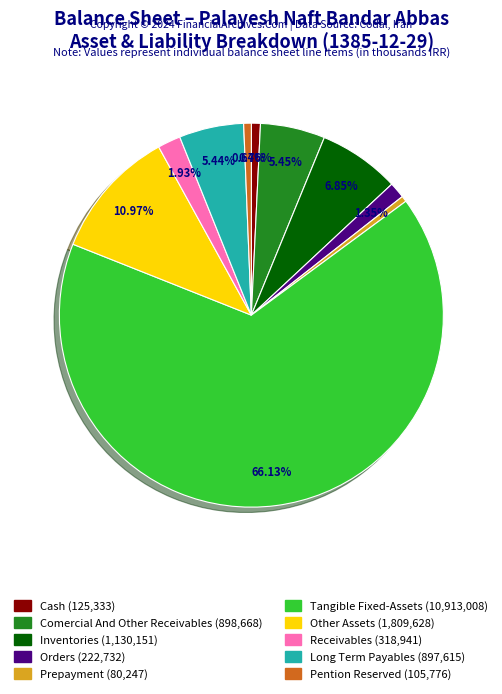

Does any single category account for the majority?

Yes